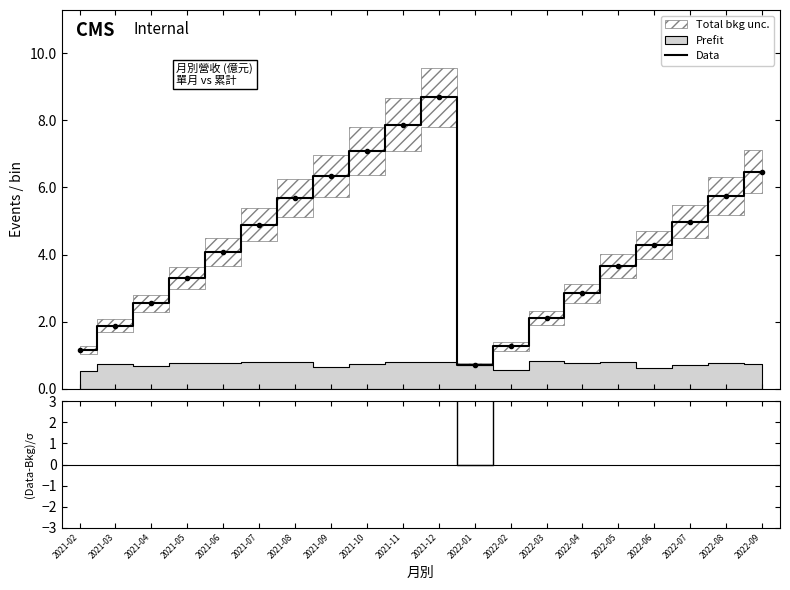

True or false: Data has more than 2 points higher than both neighbors.

False